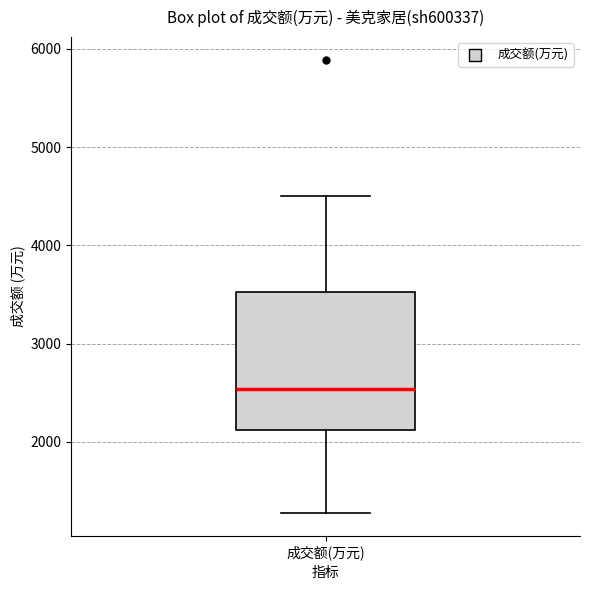

Transcribe this box plot: give where the median line is, the range the box spans, and where the two whiskers end, as read against the y-axis. The values are not printed on the chart, so give them approximately, as read against the axis.

median 2500, box 2100 to 3500, whiskers 1300 to 4500